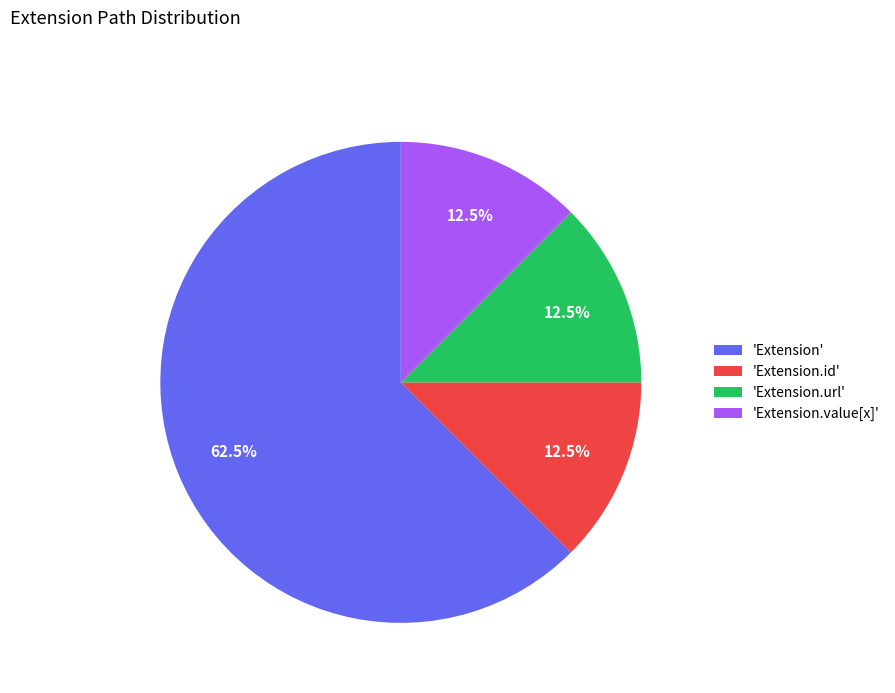

Which has a higher value, 'Extension.value[x]' or 'Extension'?

'Extension'